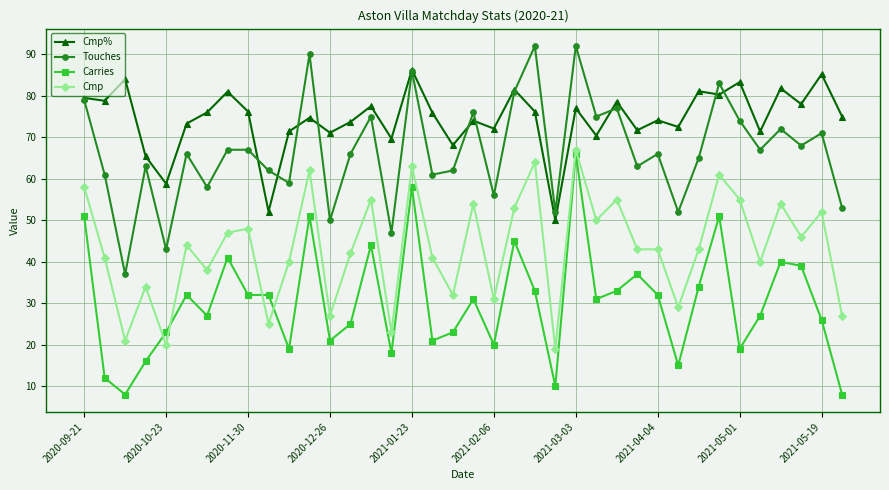

What are all the series names shown in the legend?

Cmp%, Touches, Carries, Cmp